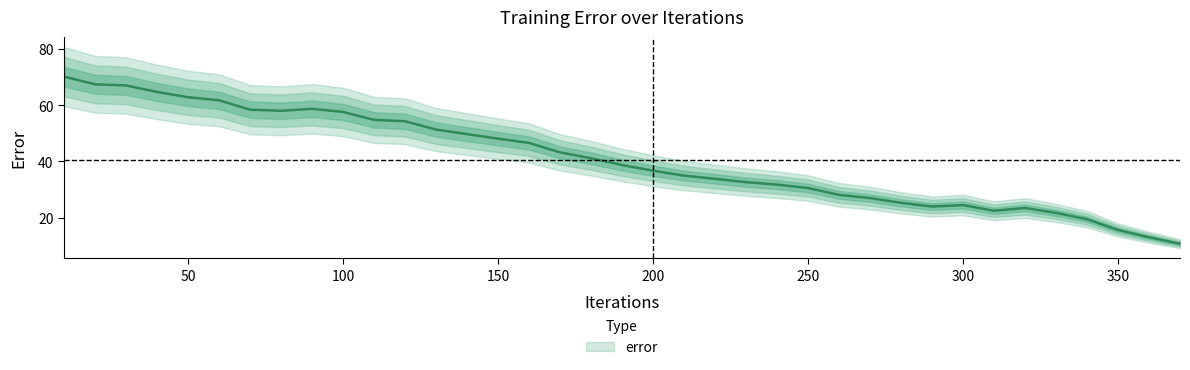

What is the sum of the values at 220 and 100?

91.4